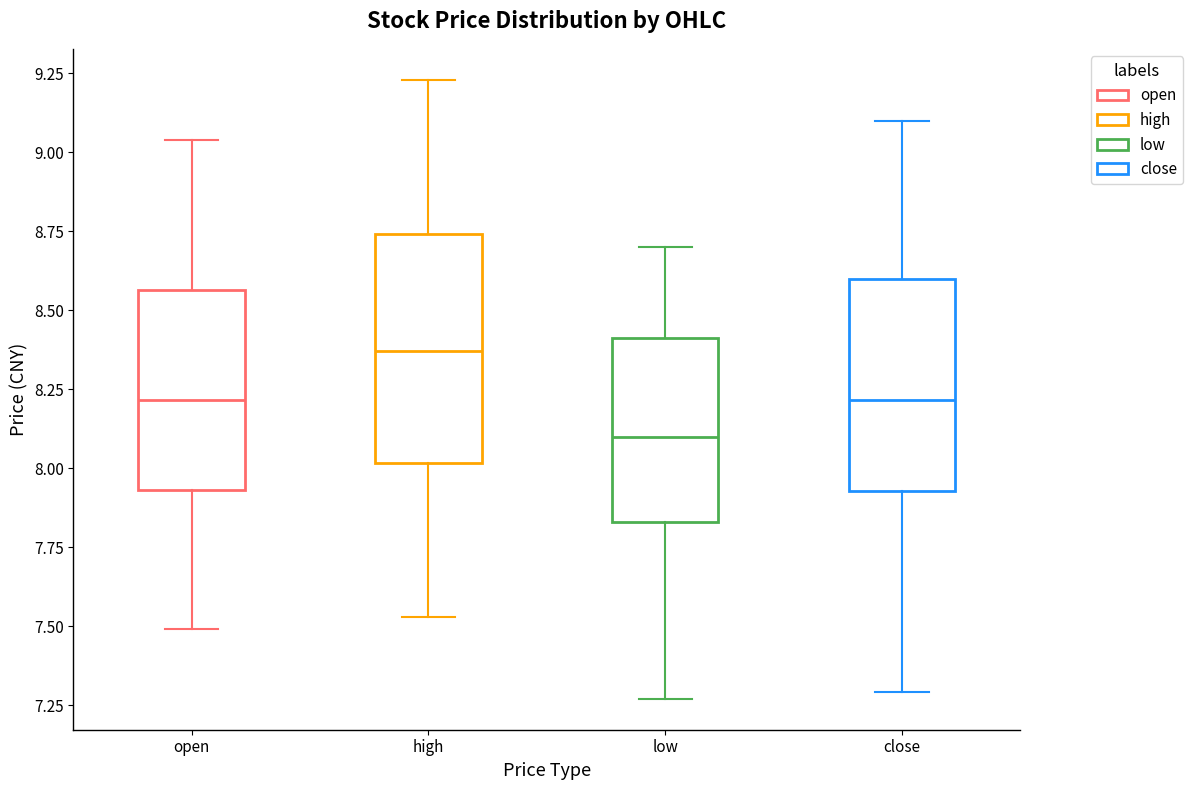

Which box is the tallest, from its lower edge to its upper edge?

high